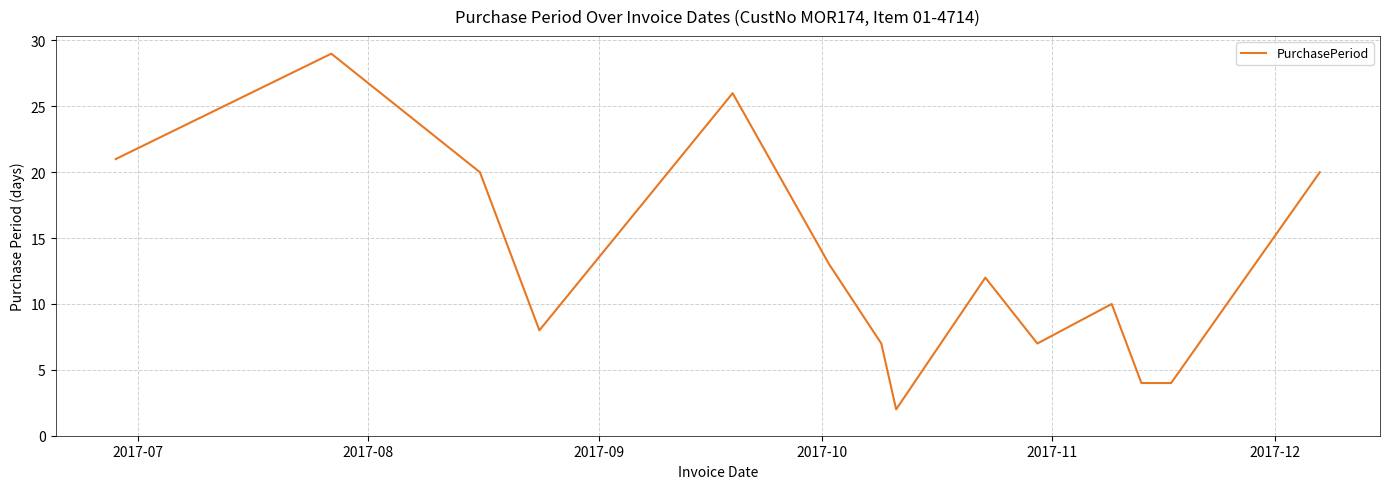

What is the difference between the maximum and minimum values?

27